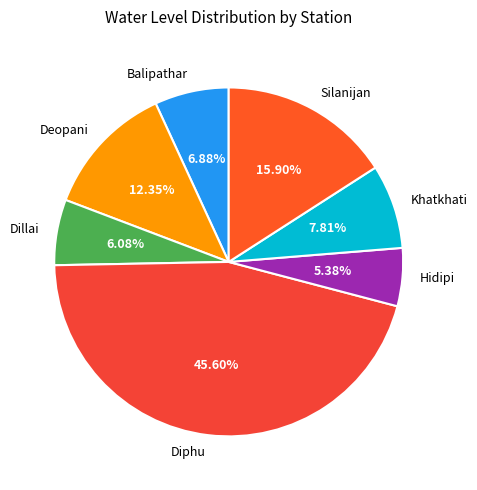

The Diphu slice represents 53% of the pie. True or false?

False